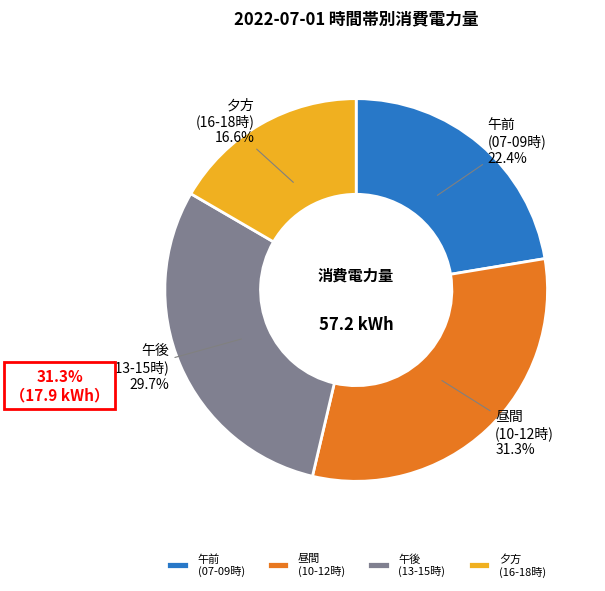

To the nearest percent, what is the difference between the largest and smallest slice percentages?

15%